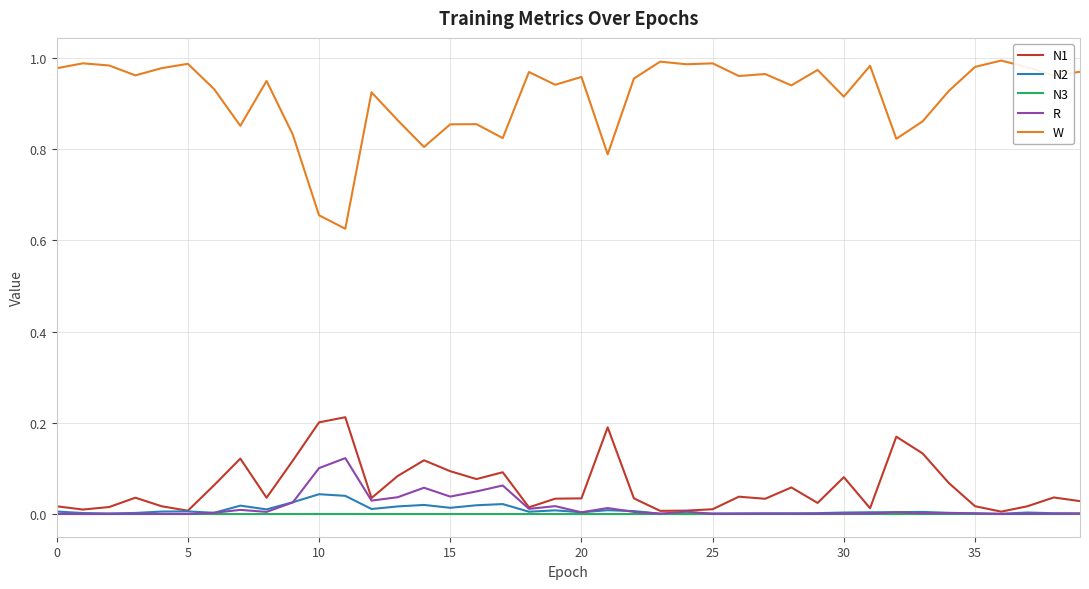

True or false: W and N3 intersect in this chart.

False